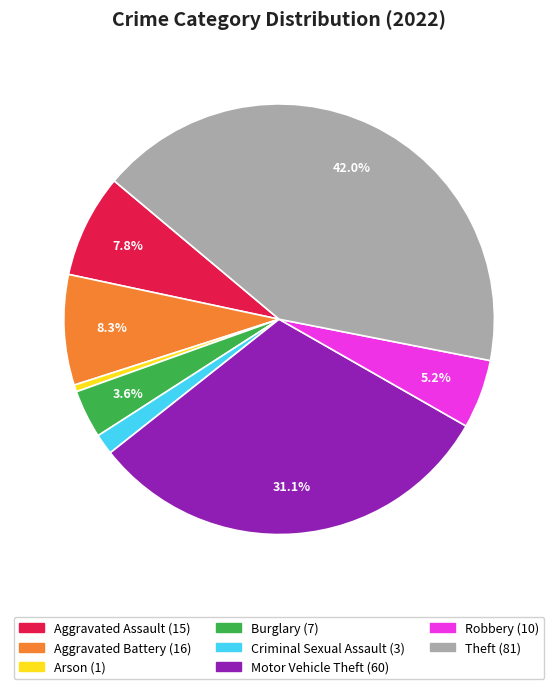

Does any single category account for the majority?

No